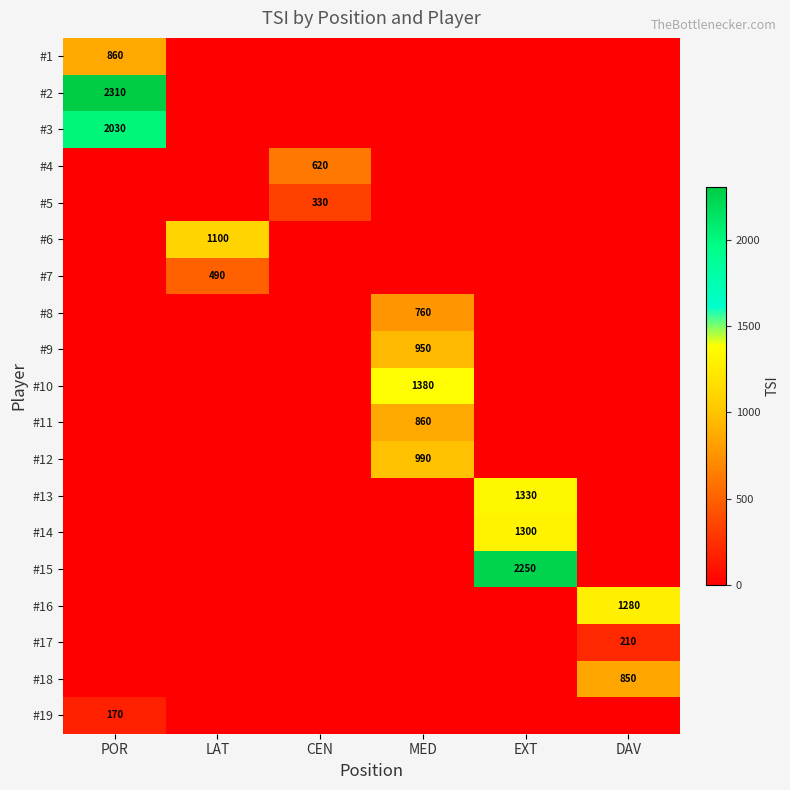

The #12 series shows 990 at MED. True or false?

True